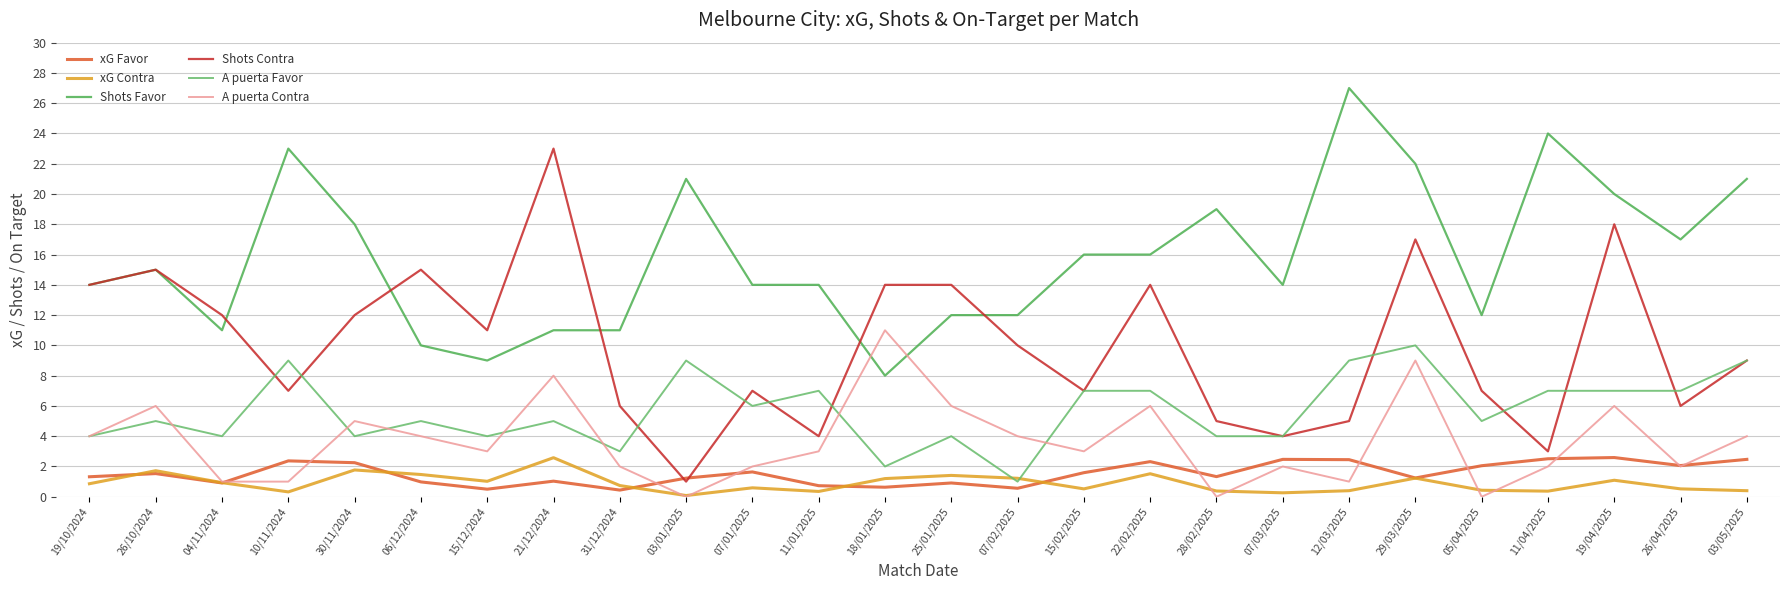

The A puerta Favor series shows 2.1 at 04/11/2024. True or false?

False